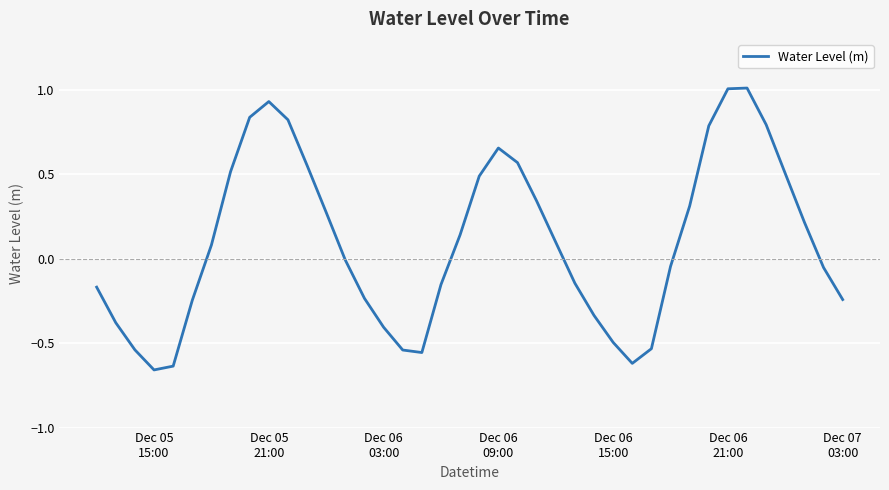

What is the difference between the maximum and minimum values?

1.7